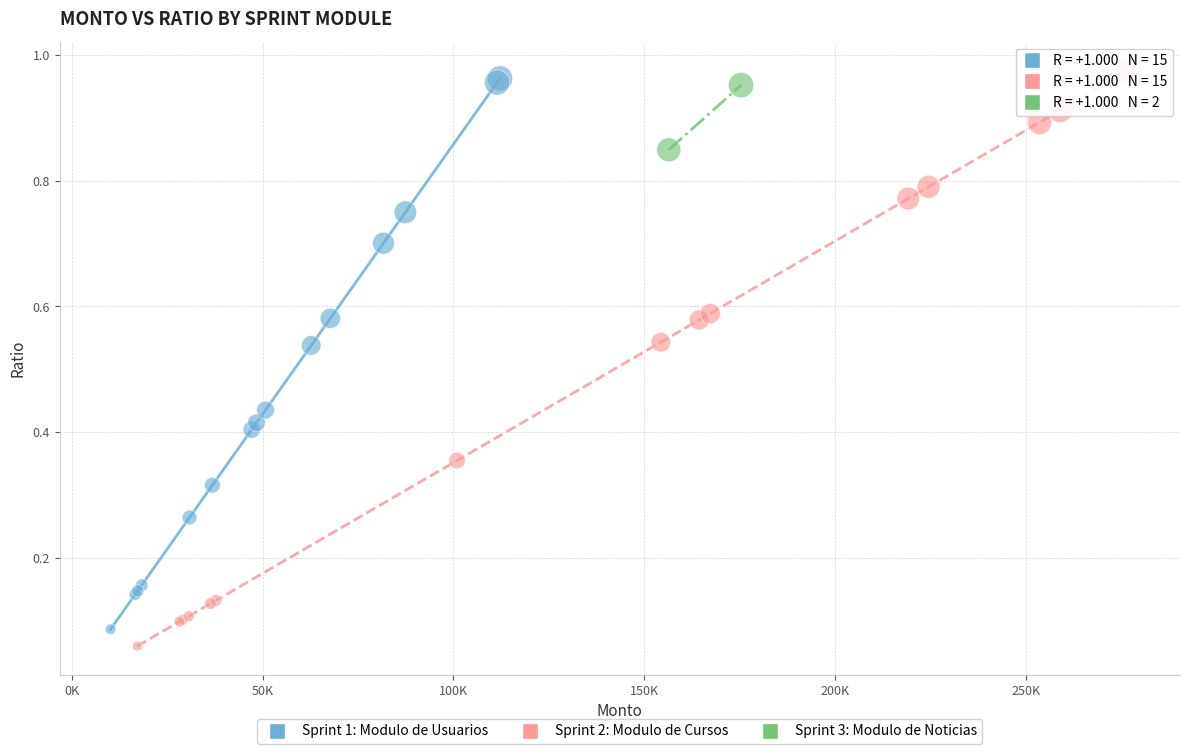

Which series reaches the minimum Y coordinate?

Sprint 2: Modulo de Cursos